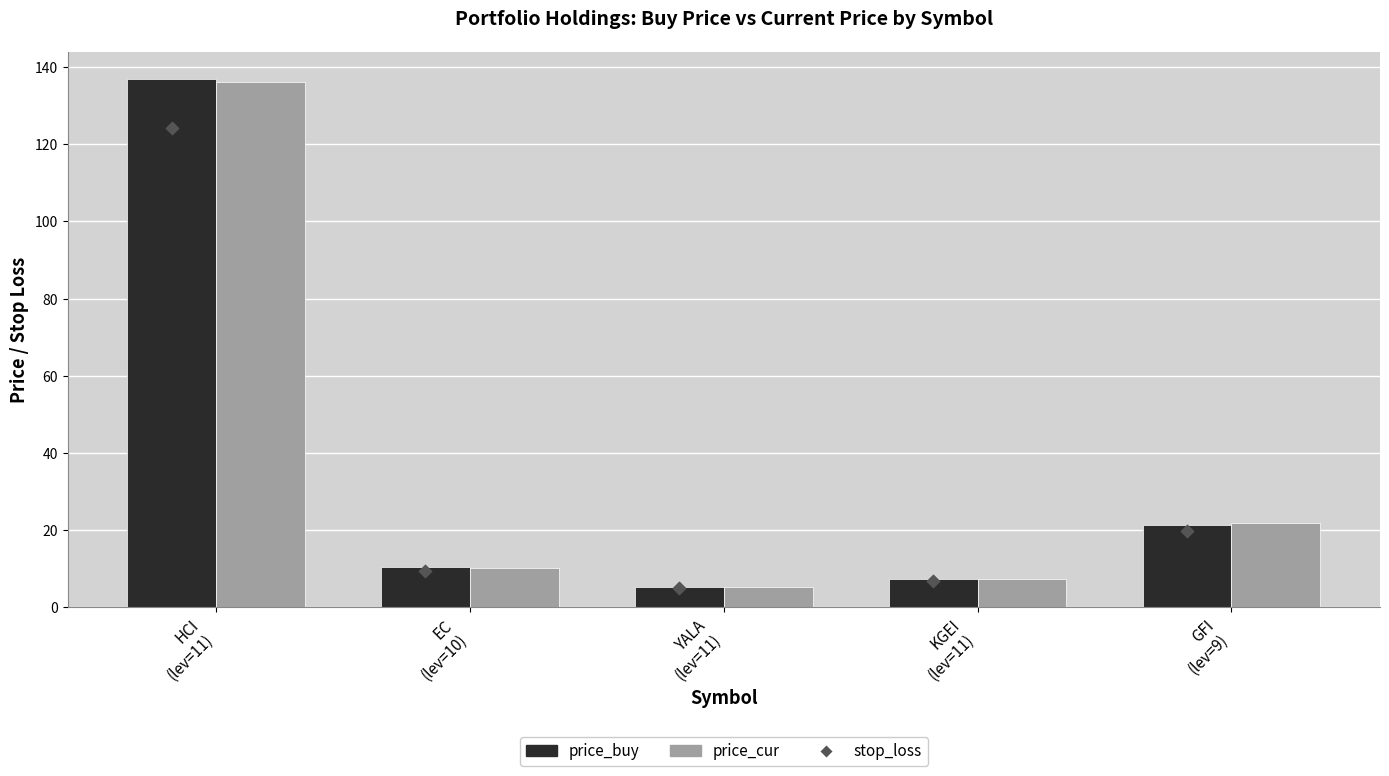

What is the total value across all series at KGEI
(lev=11)?

21.5